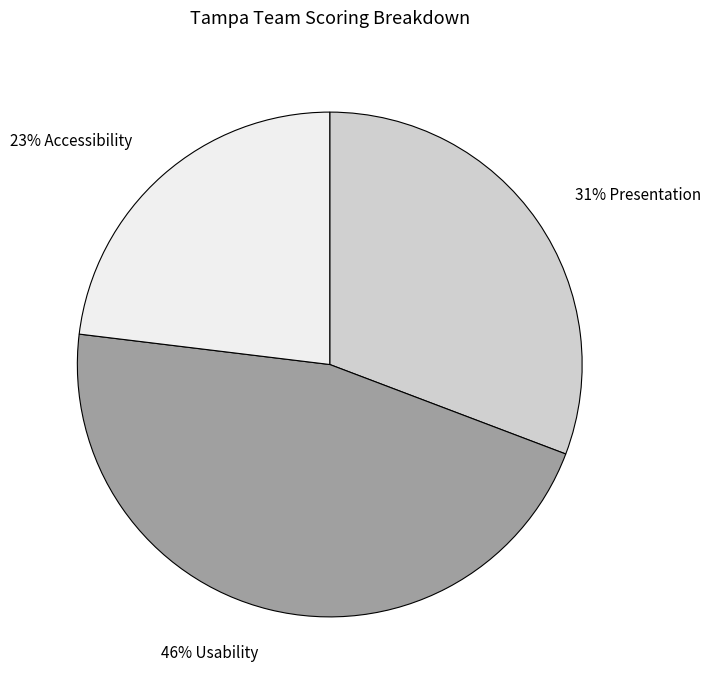

To the nearest percent, what is the difference between the largest and smallest slice percentages?

23%